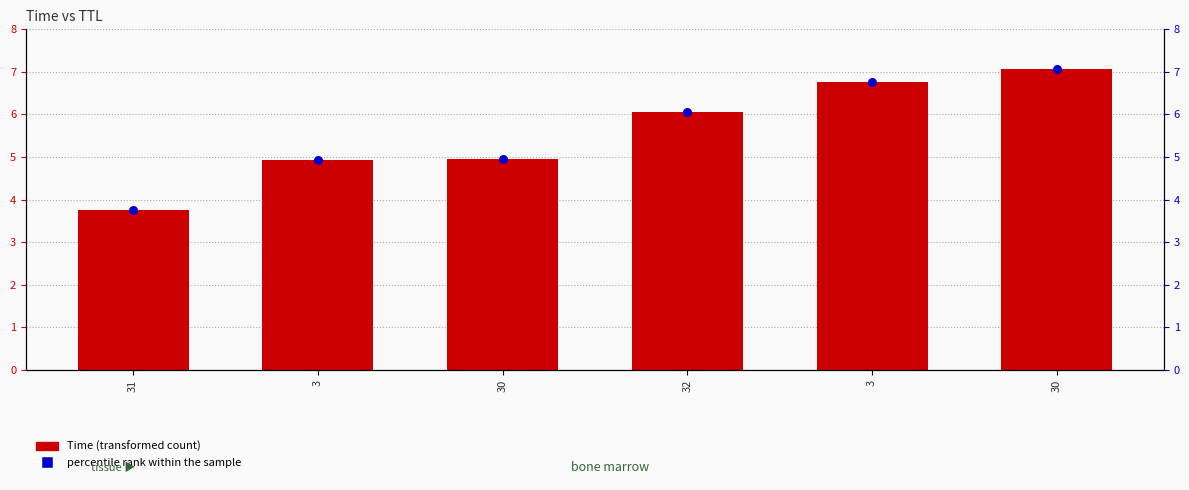

Is the value of percentile rank within the sample at 30 greater than the value of Time (transformed count) at 30?

No